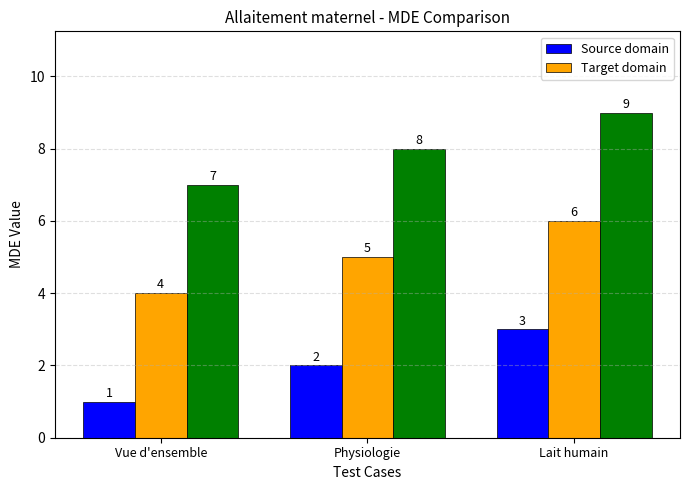

At which label does Source domain first exceed 2?

Lait humain